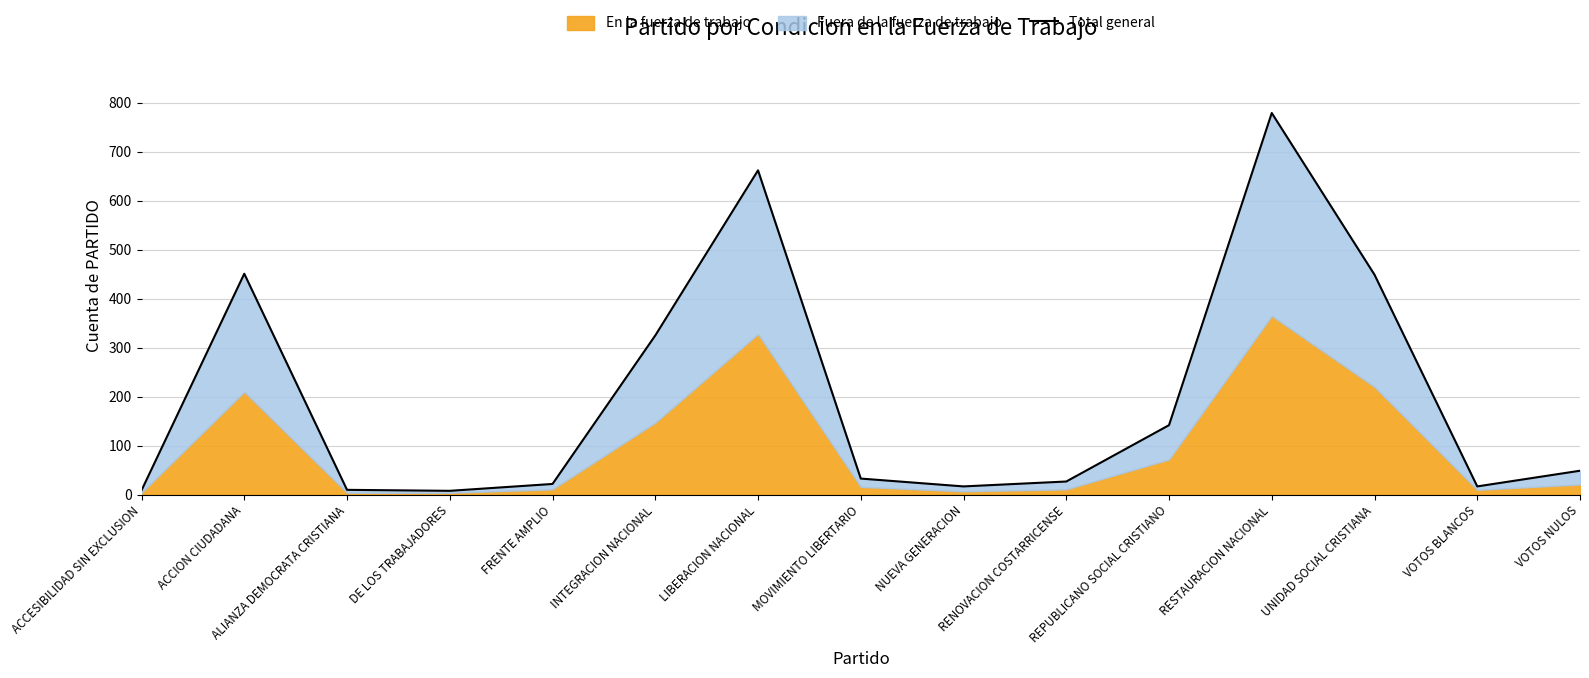

How many lines are shown in the chart?

1